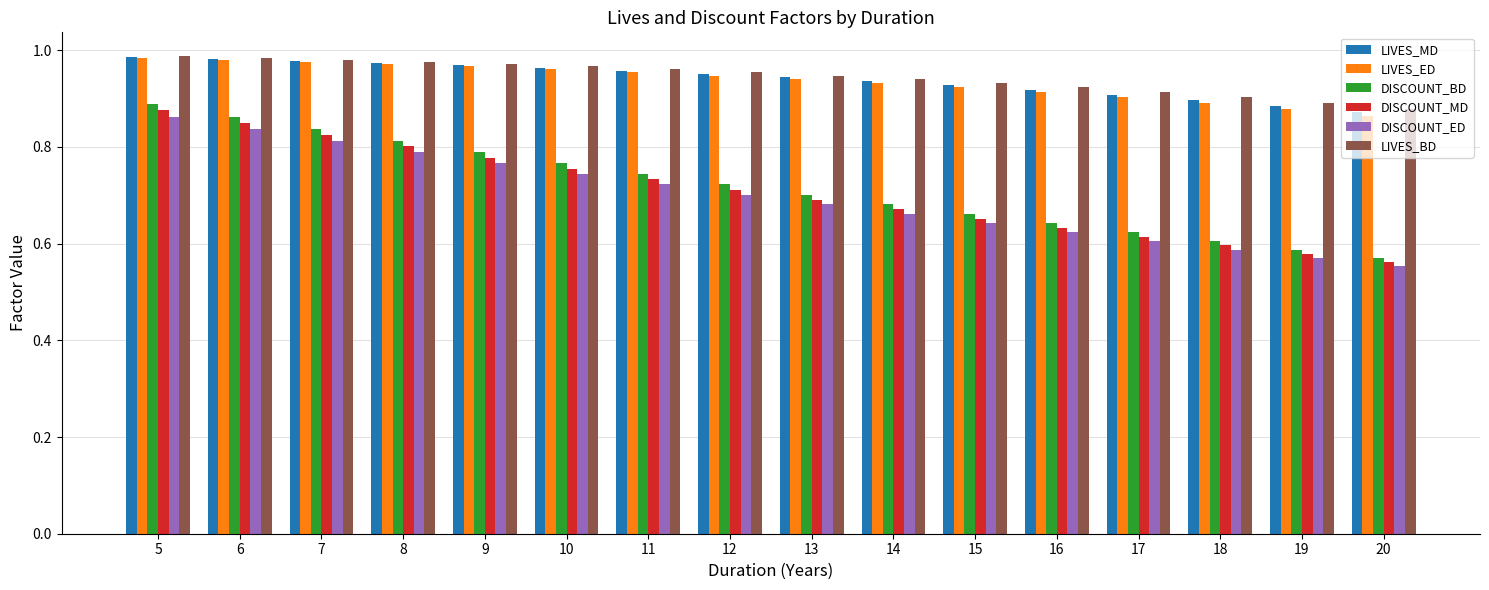

Which label corresponds to the smallest value in the chart?

20